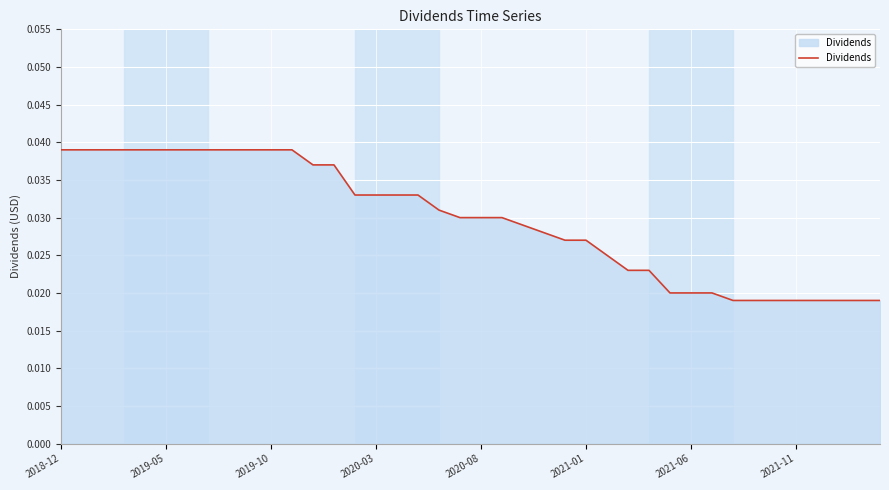

Does the chart display data point markers on the line(s)?

No